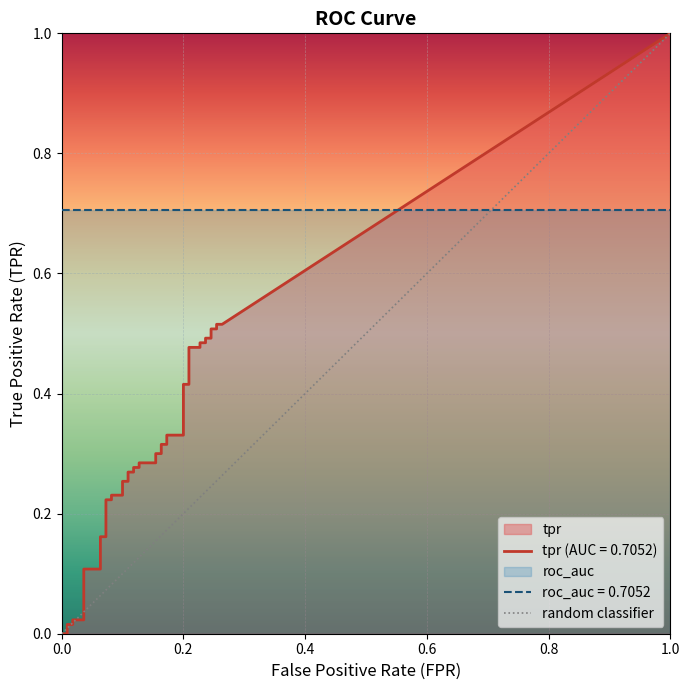

What is the maximum value shown in the chart?

1